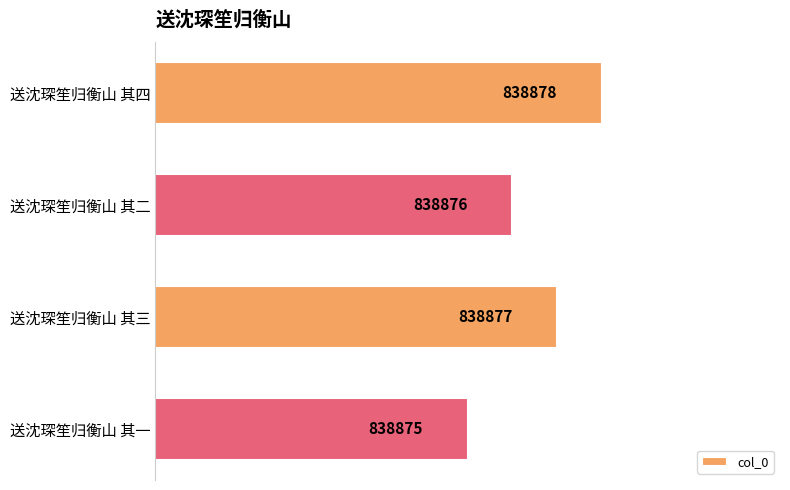

What is the difference between the second highest and second lowest values?

1